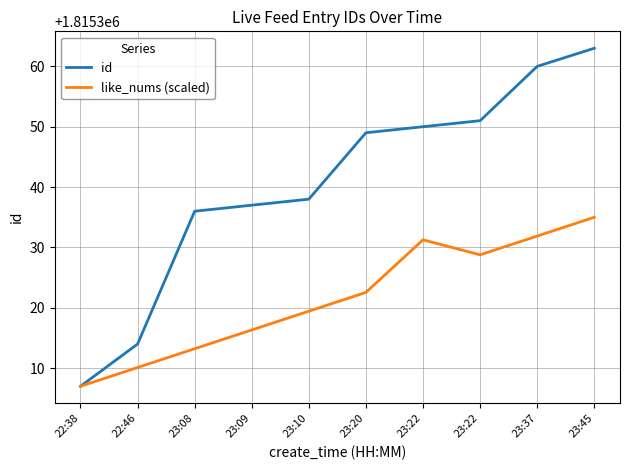

How many lines are shown in the chart?

2